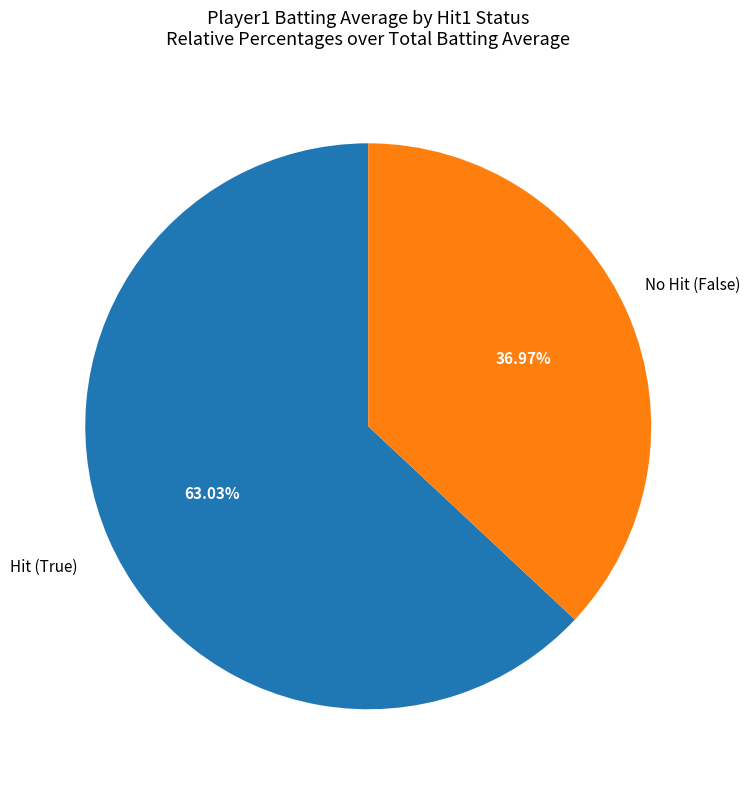

Count the number of slices in the pie.

2